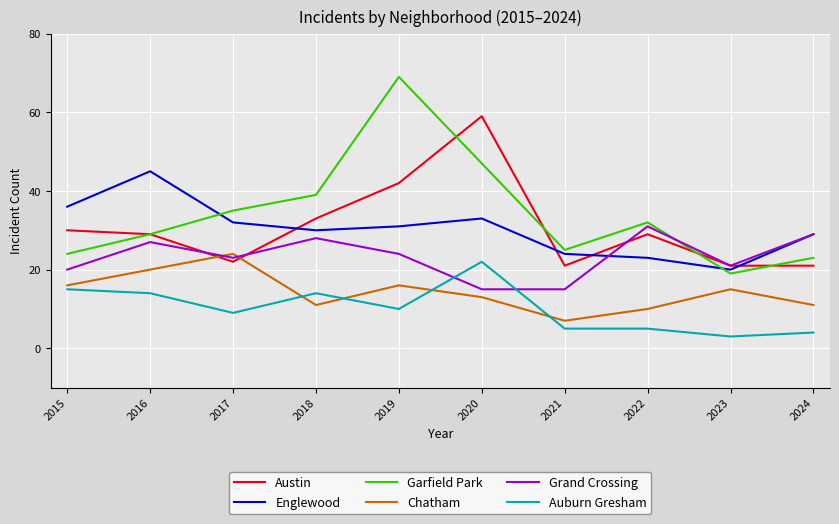

How many interior local valleys does the Chatham series have?

2